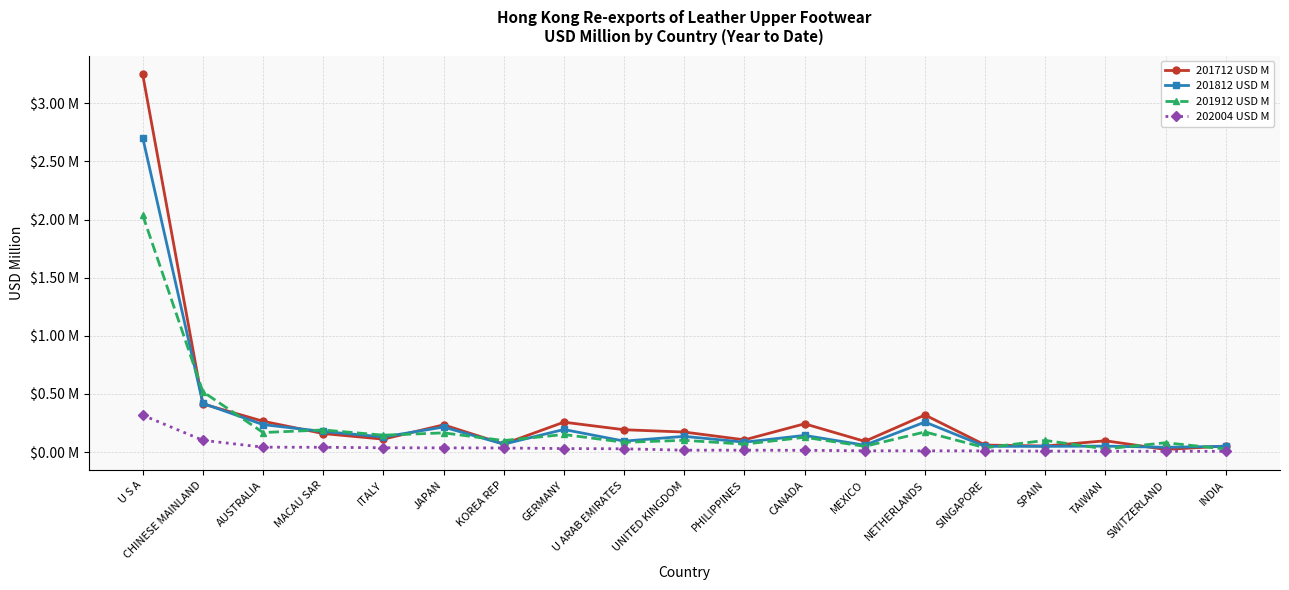

What are all the series names shown in the legend?

201712 USD M, 201812 USD M, 201912 USD M, 202004 USD M